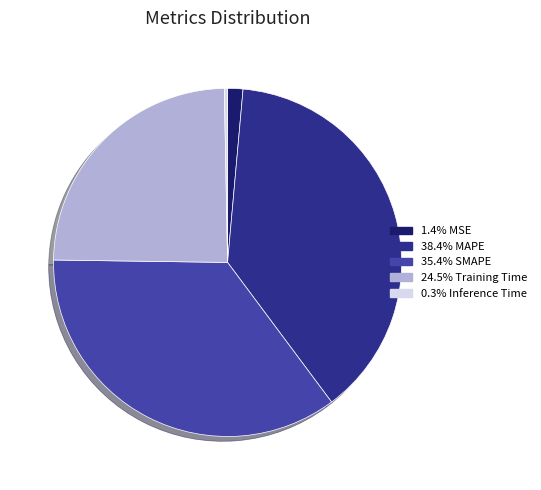

Is there any slice that represents more than half of the pie?

No